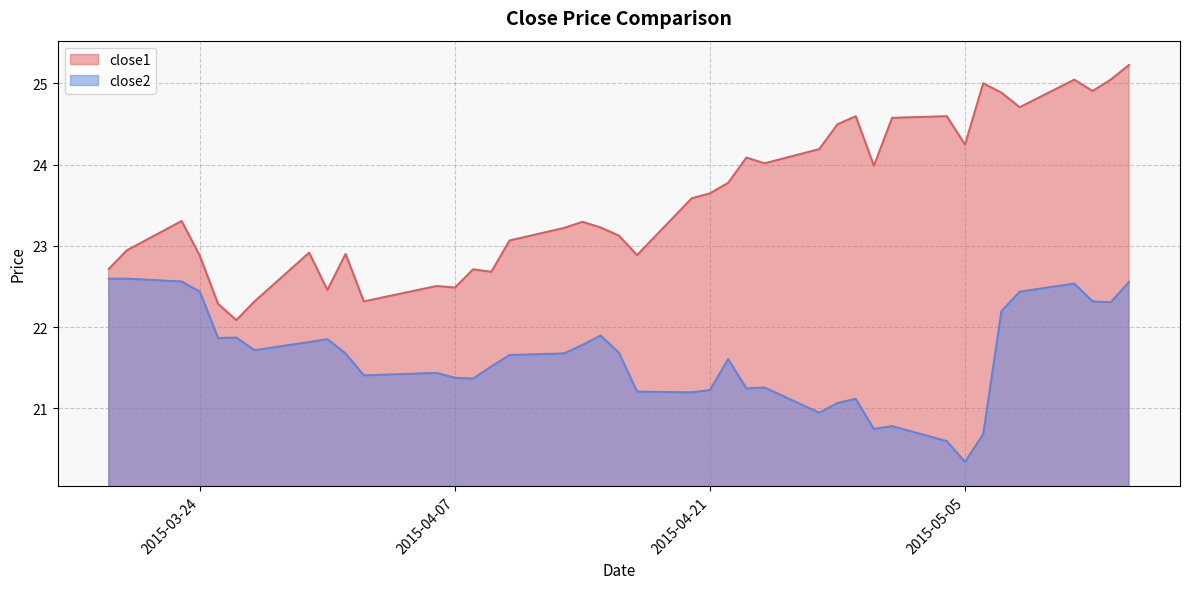

How many interior local valleys does the close1 series have?

11